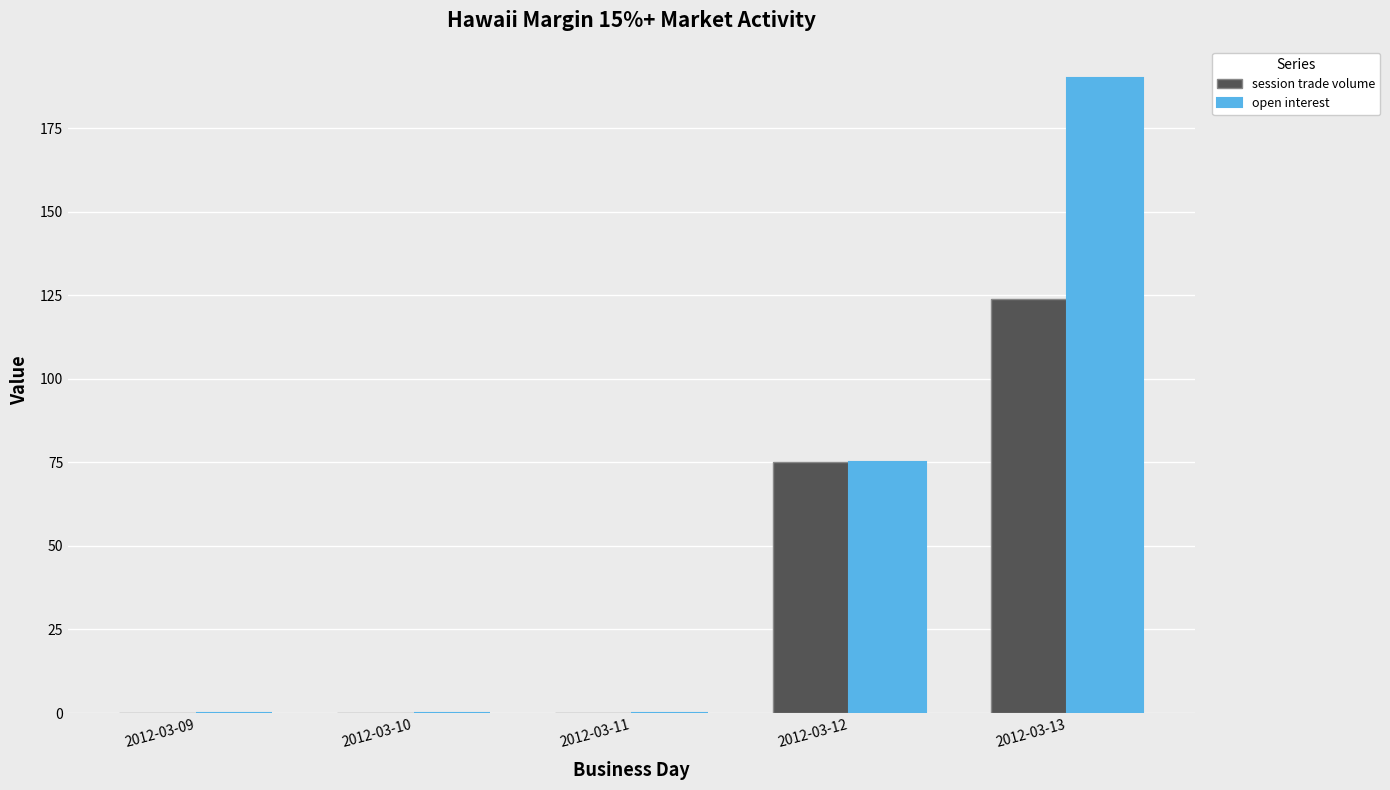

What is the approximate value of open interest at 2012-03-13, to the nearest 5?

190